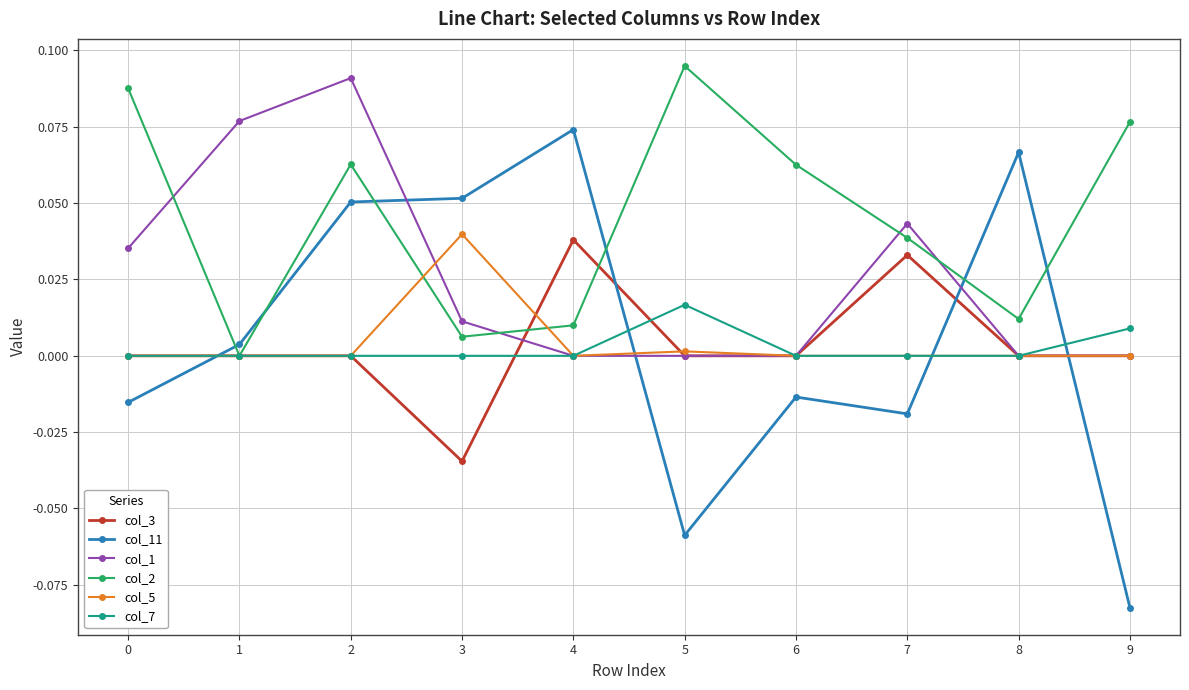

True or false: col_7 and col_11 intersect in this chart.

True